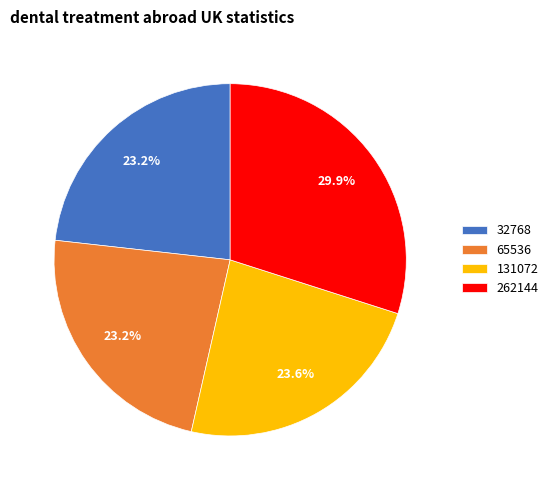

Between 32768 and 262144, which is larger?

262144